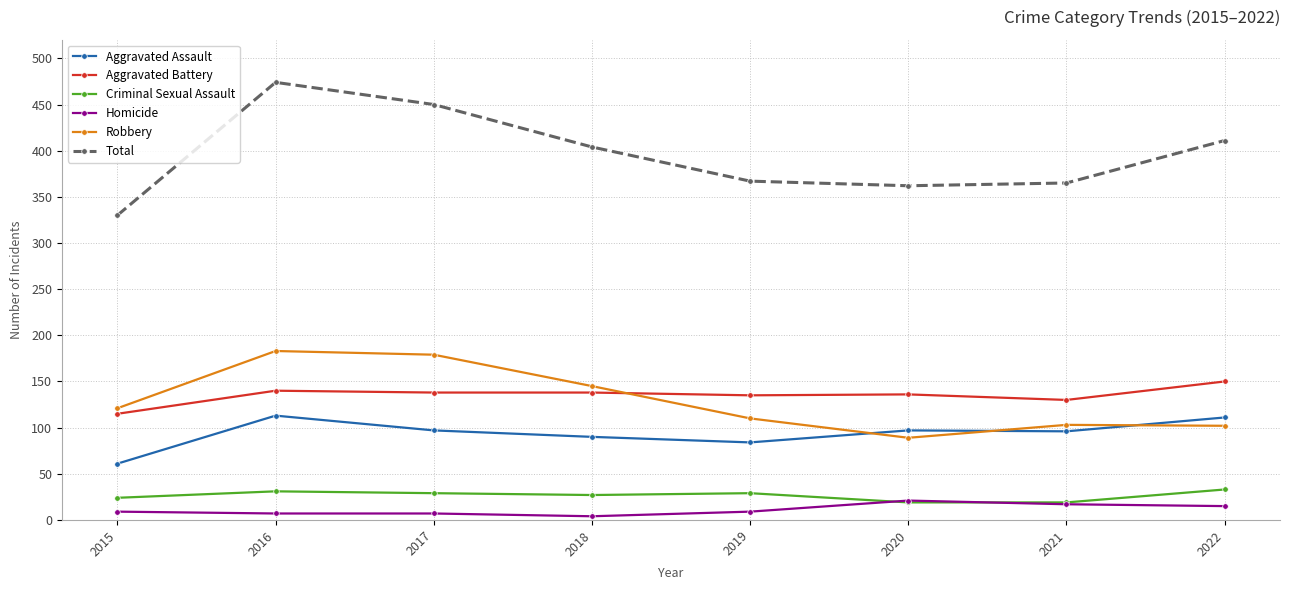

What is the value of the Robbery point at the 5th from the left?

110